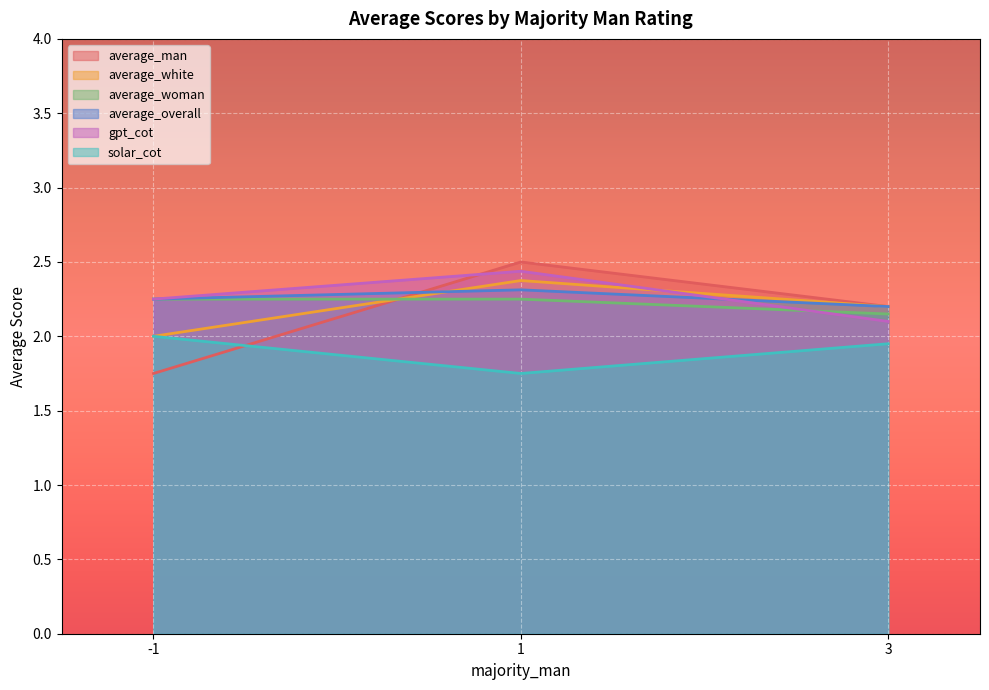

What are all the series names shown in the legend?

average_man, average_white, average_woman, average_overall, gpt_cot, solar_cot